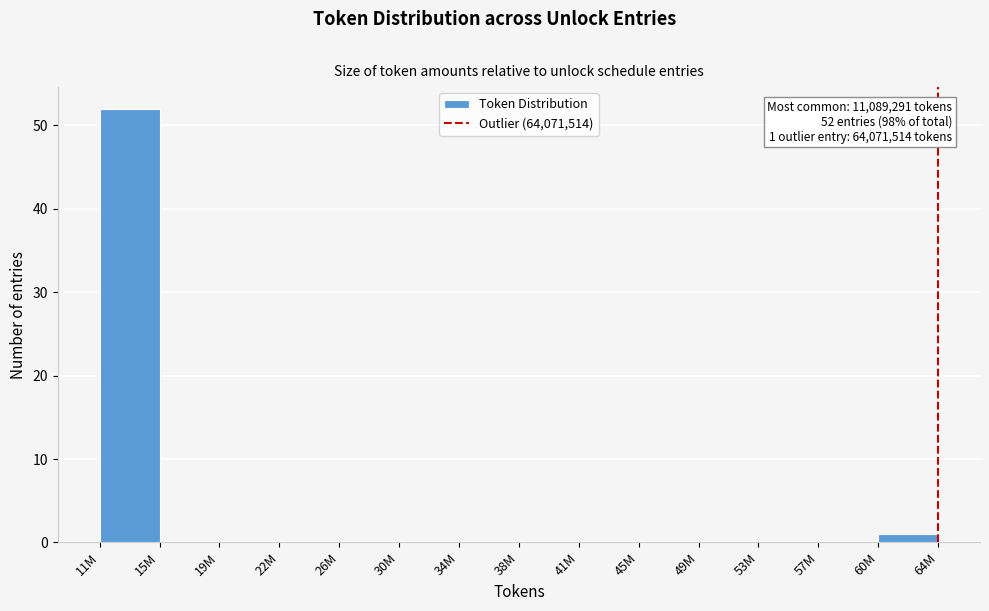

Reading right to left, extract all data points from this chart.

60M=1	57M=0	53M=0	49M=0	45M=0	41M=0	38M=0	34M=0	30M=0	26M=0	22M=0	19M=0	15M=0	11M=52